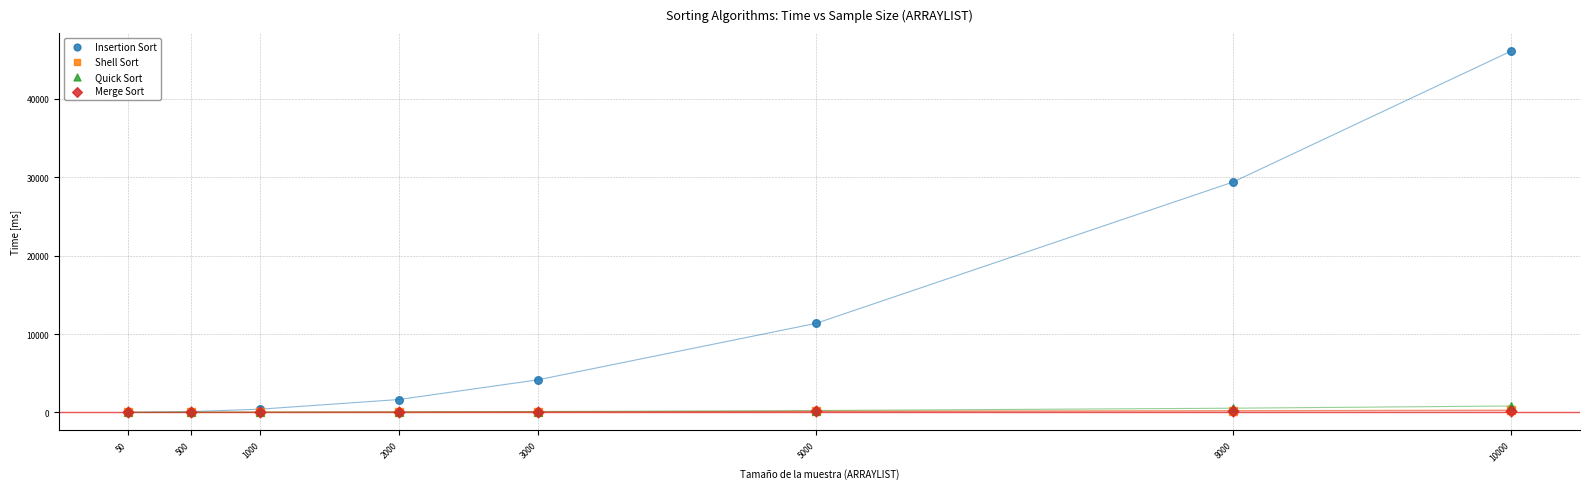

Which series has the widest spread of Y values?

Insertion Sort